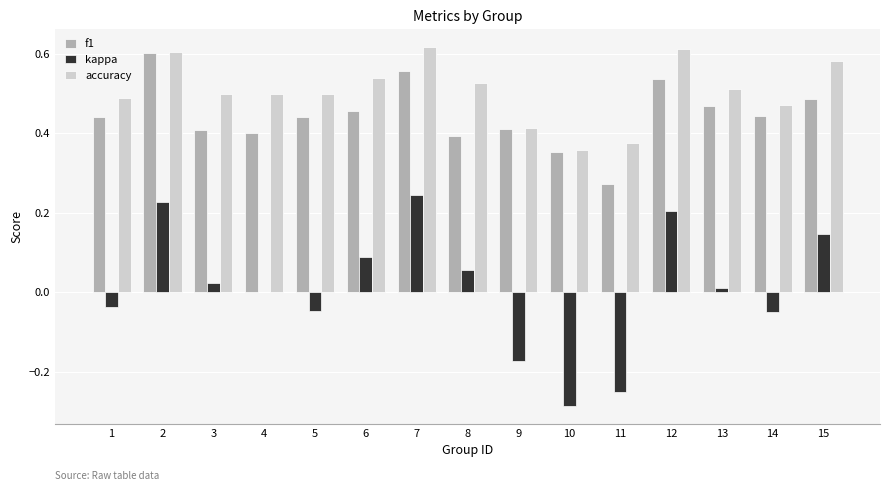

Is the value of accuracy at 15 greater than the value of kappa at 9?

Yes